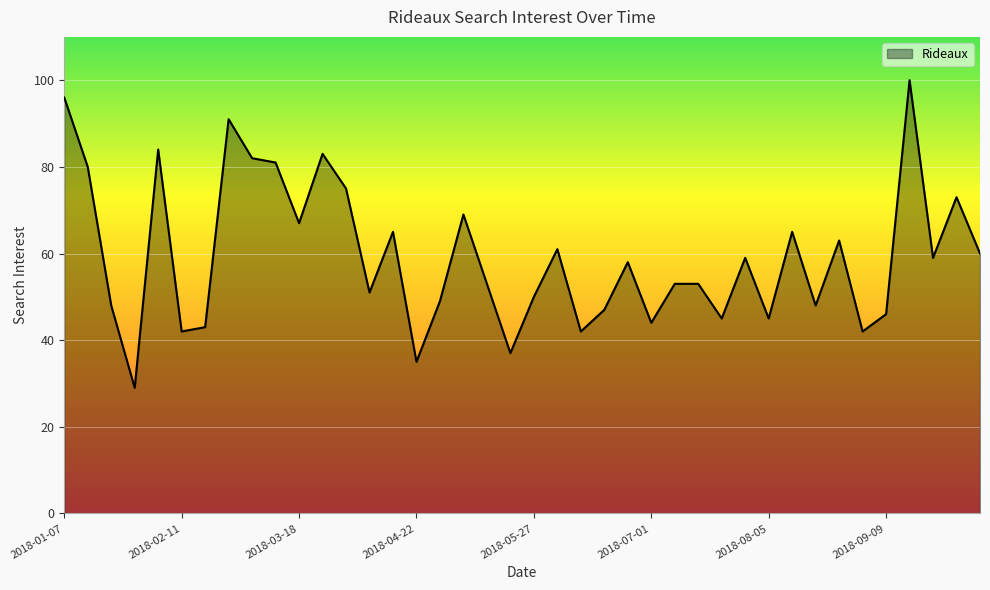

How many values are below 58?

20